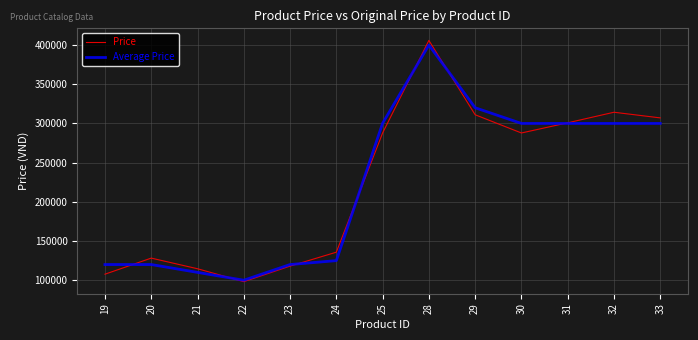

Does the chart have visible grid lines?

Yes